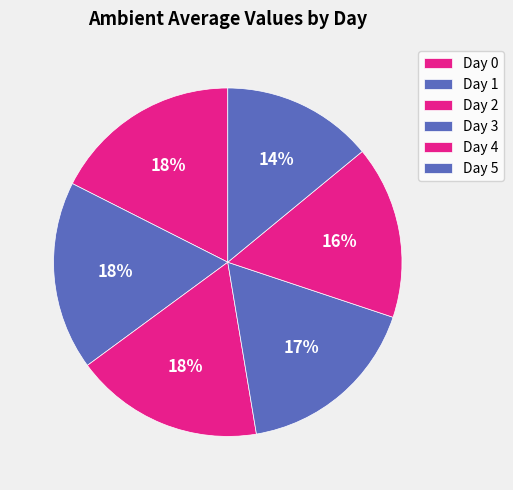

To the nearest percent, what is the combined percentage of Day 5 and Day 1?

32%